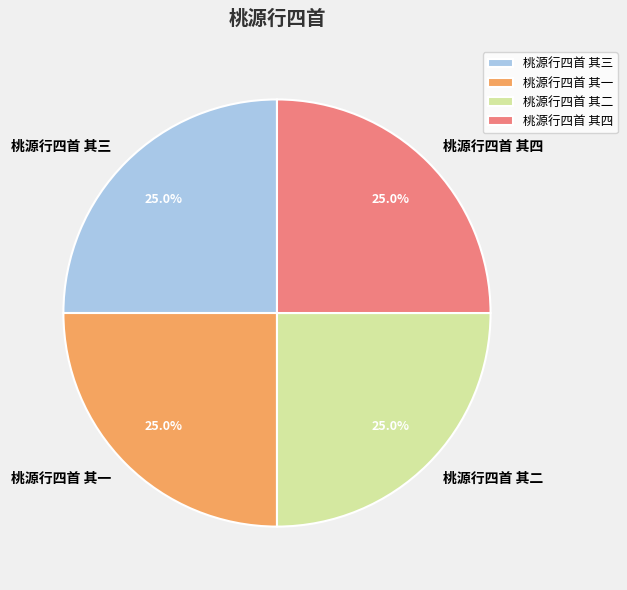

Approximately how many times larger is the value at 桃源行四首 其四 compared to 桃源行四首 其二?

1.0